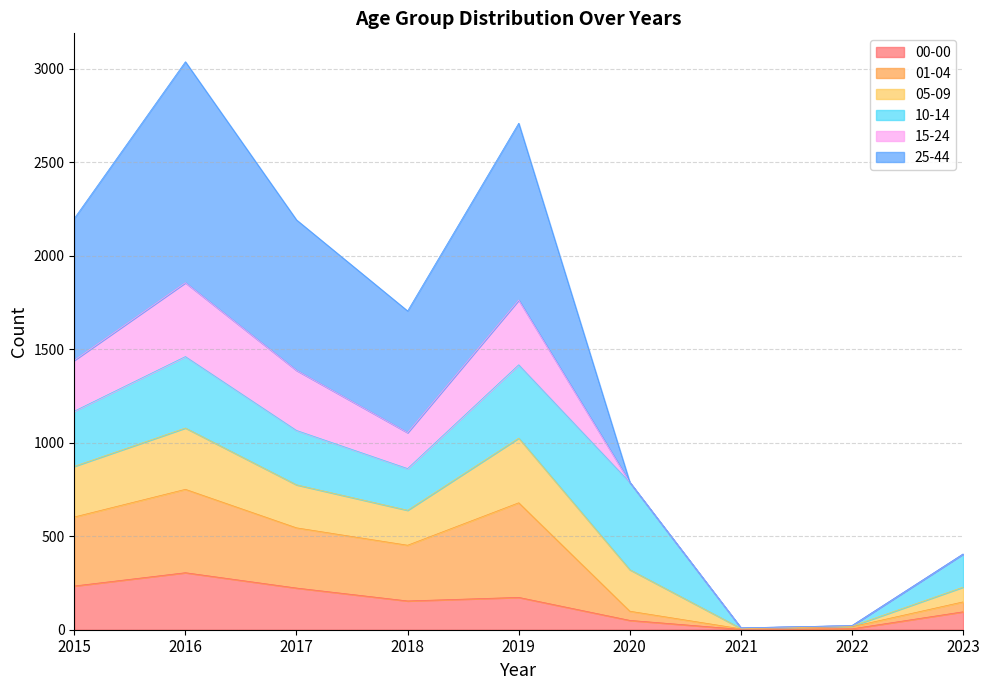

What is the total value across all series at 2018?

1705